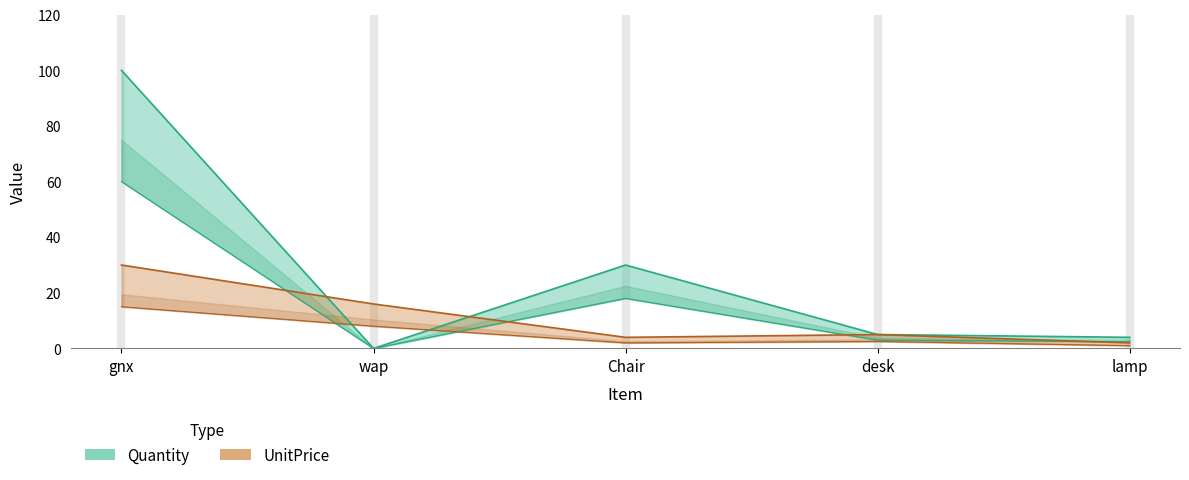

What are all the series names shown in the legend?

Quantity, UnitPrice